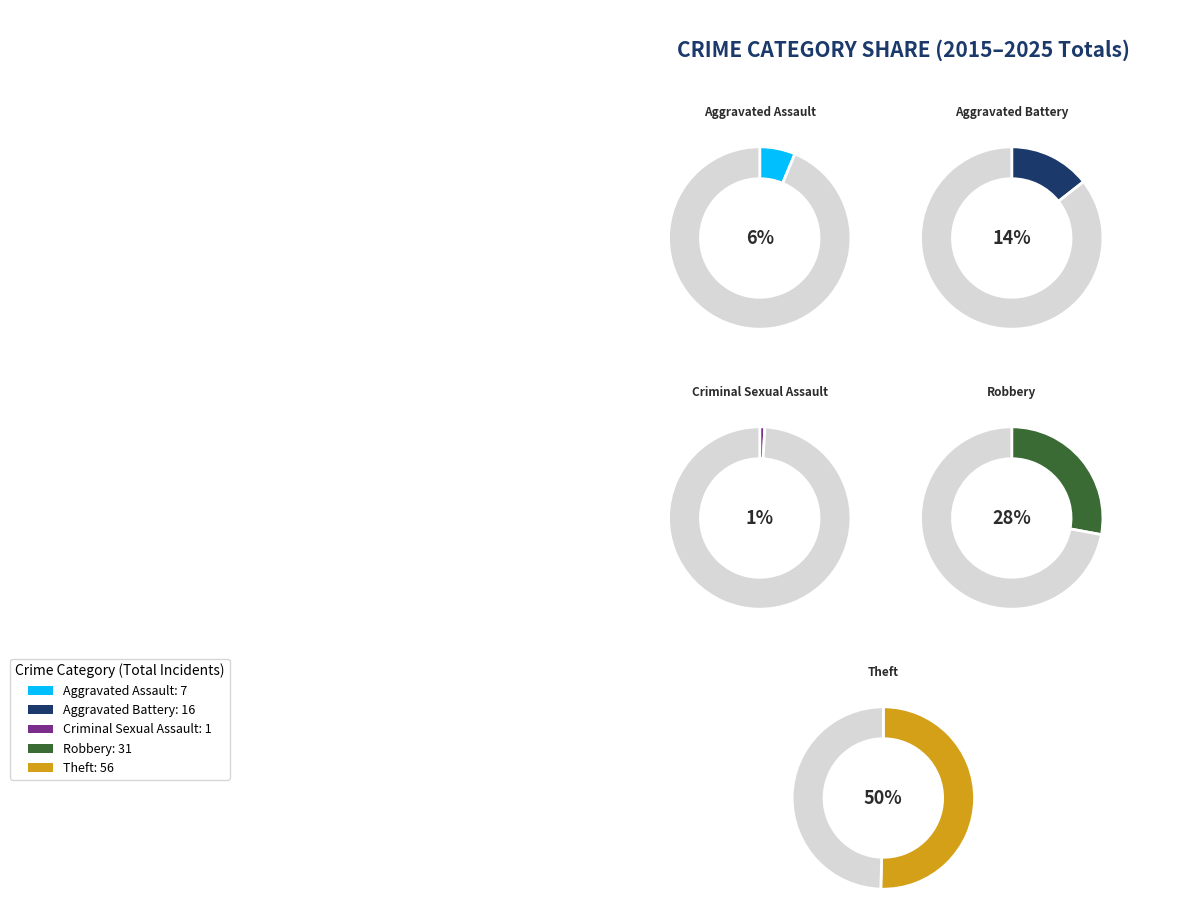

Count the number of slices in the pie.

5